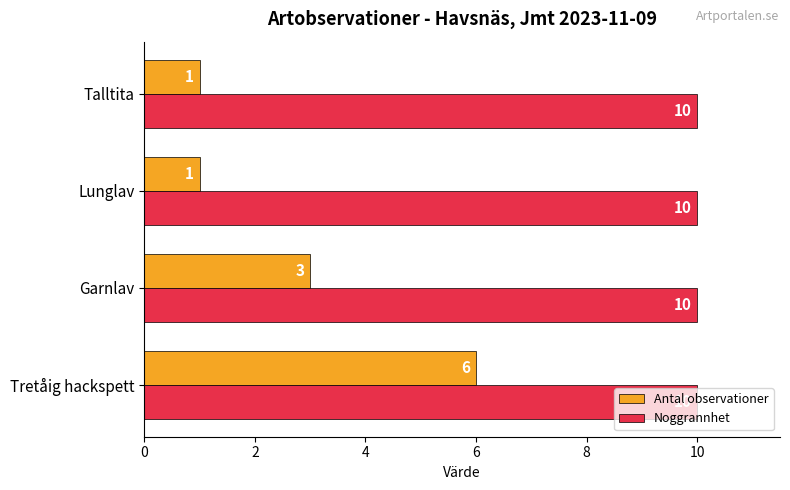

What is the difference between the highest and lowest values at Garnlav?

7